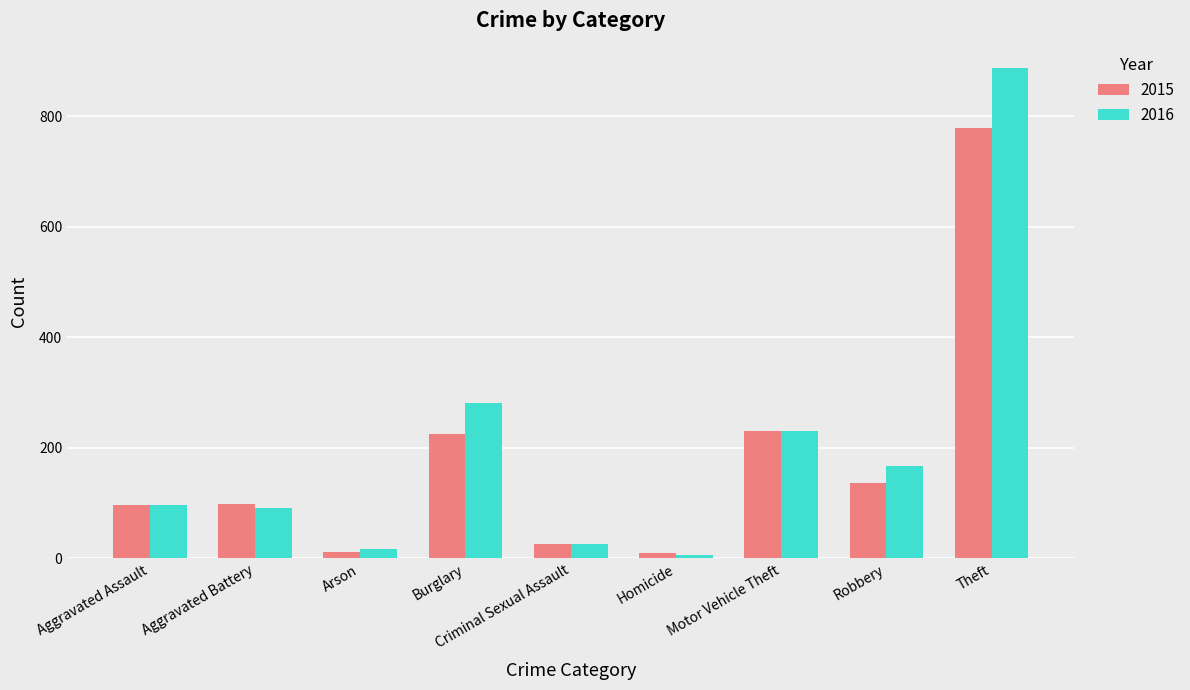

What is the sum of the 2016 values at Robbery and Burglary?

448